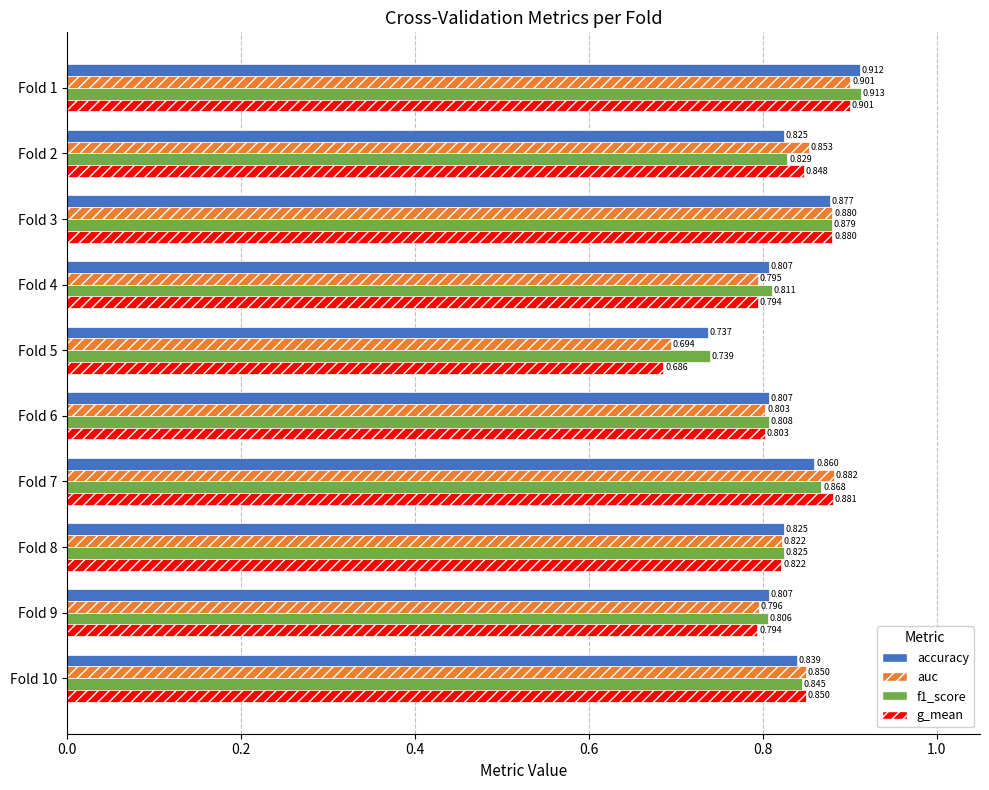

Is the value of f1_score at Fold 8 greater than the value of accuracy at Fold 7?

No